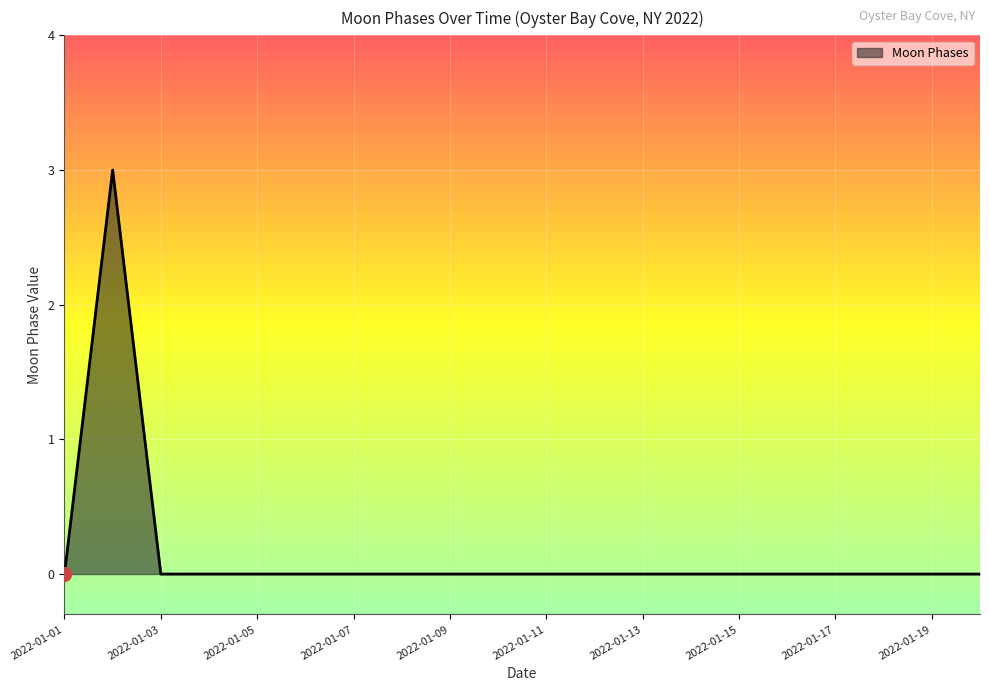

Does the chart display data point markers on the line(s)?

No